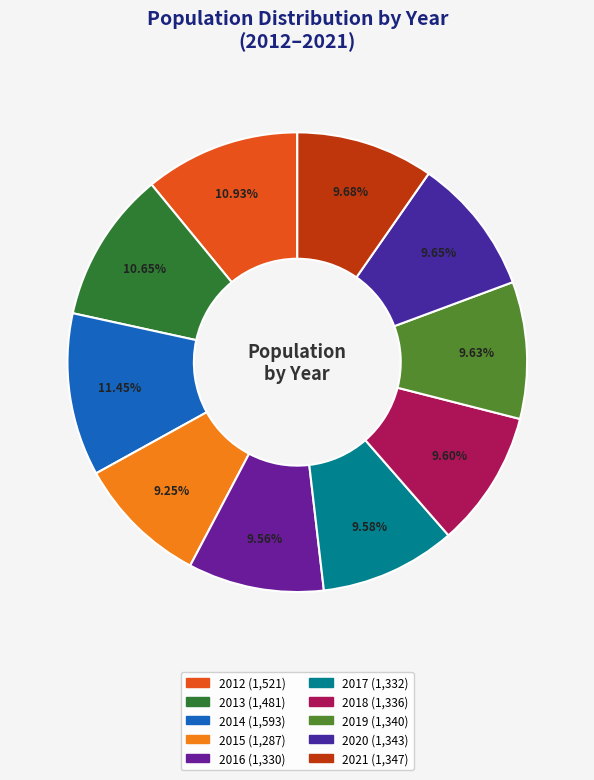

To the nearest percent, what is the average slice percentage?

10%